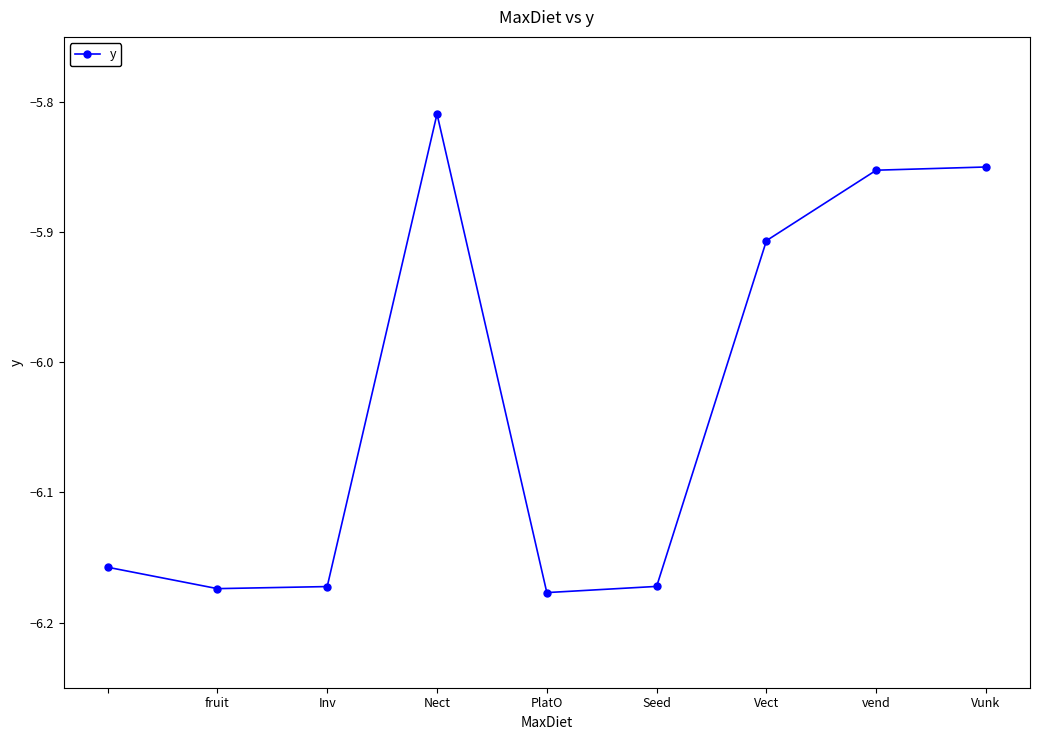

Count the values in the range -6 to -5.

4